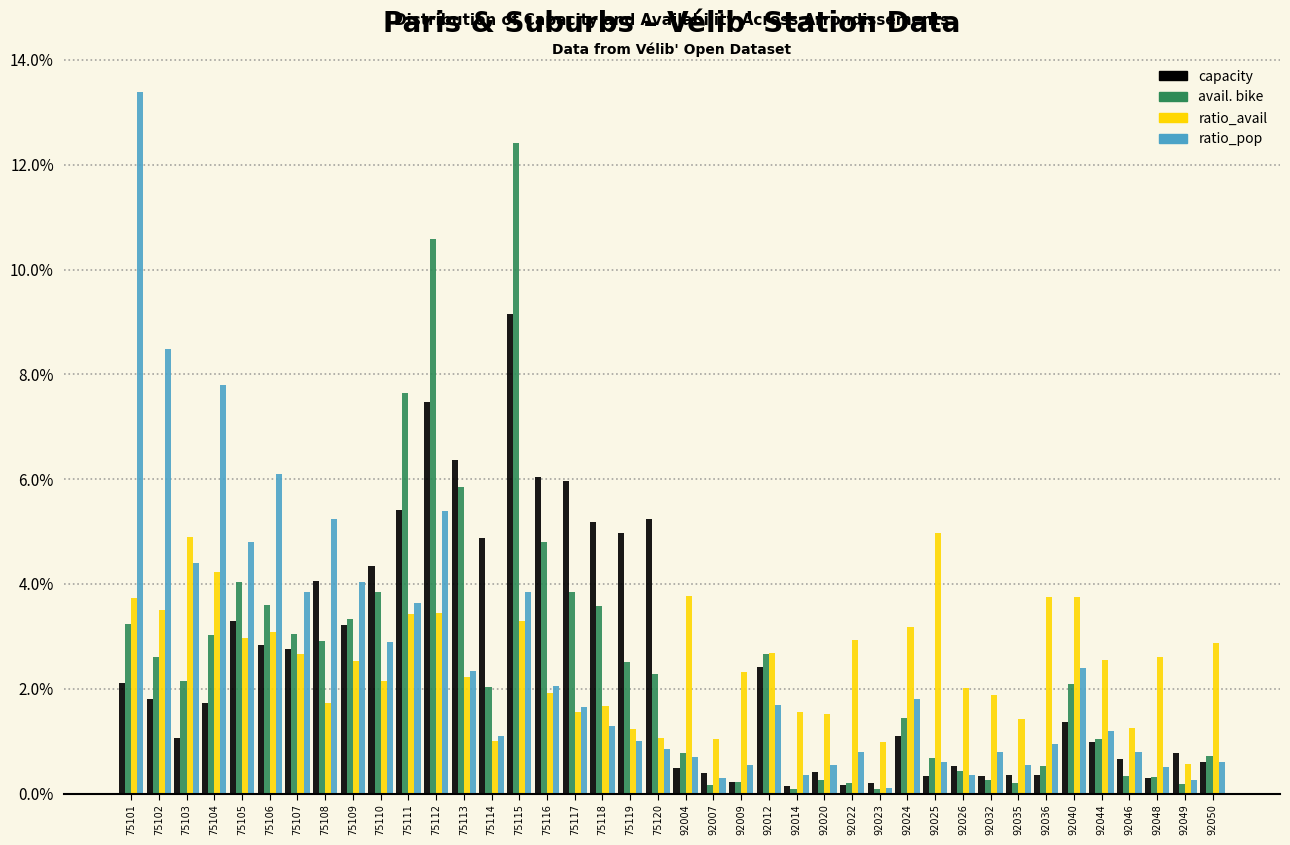

List the series in order of their peak value, highest first.

ratio_pop, avail. bike, capacity, ratio_avail